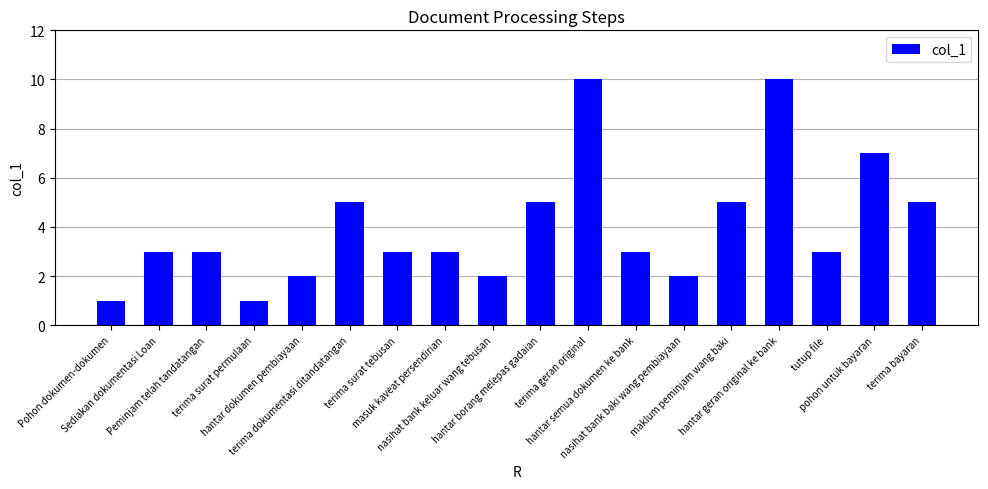

What is the difference between the maximum and minimum values?

9